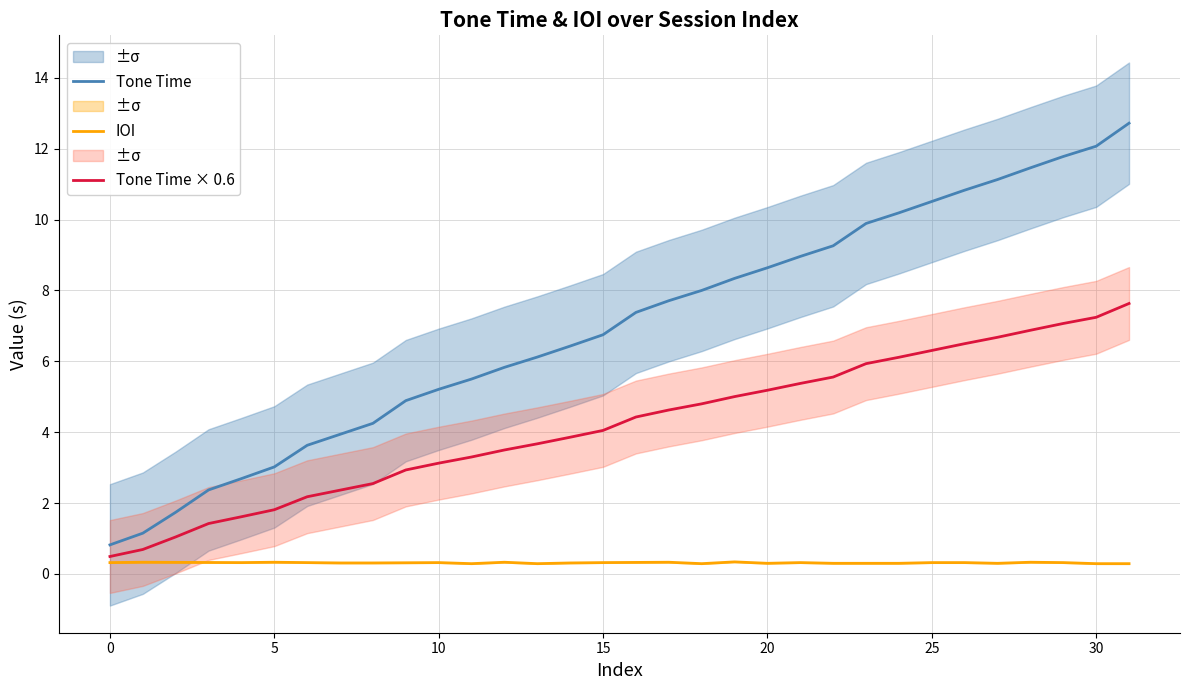

True or false: IOI and Tone Time × 0.6 cross at least once.

False